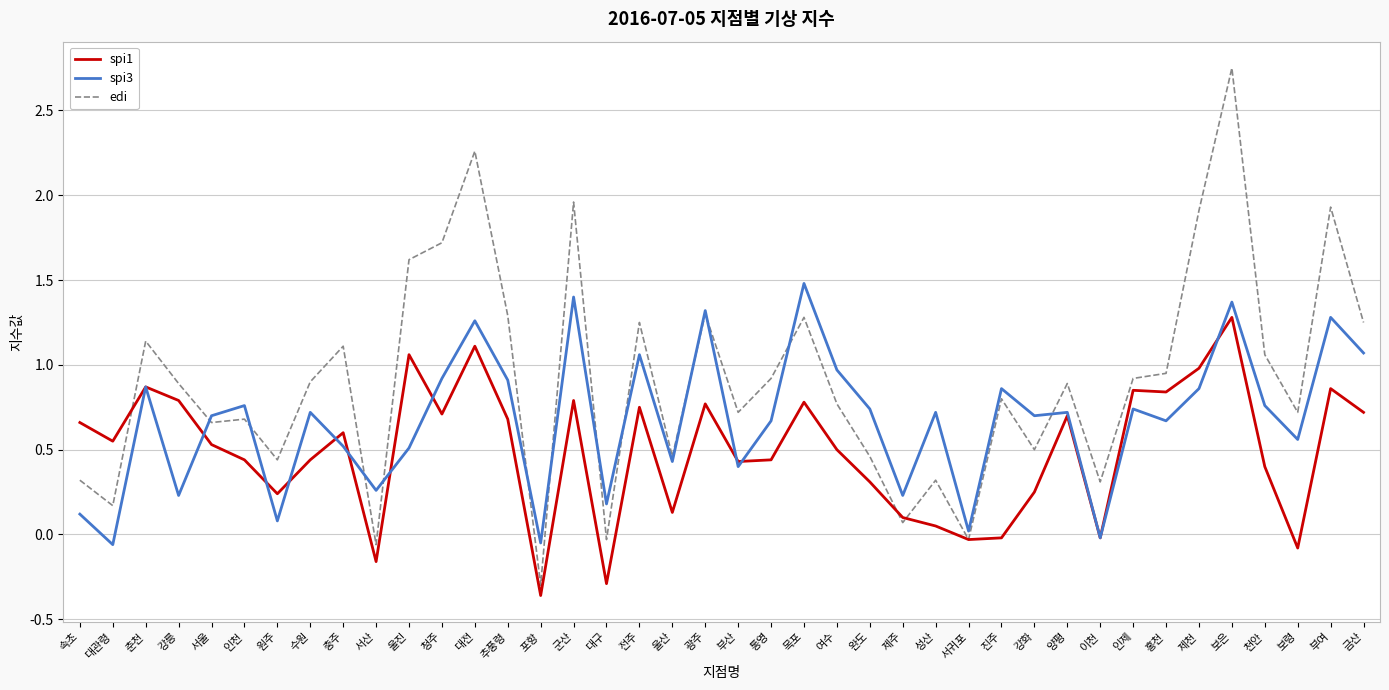

List the series in order of their peak value, lowest first.

spi1, spi3, edi